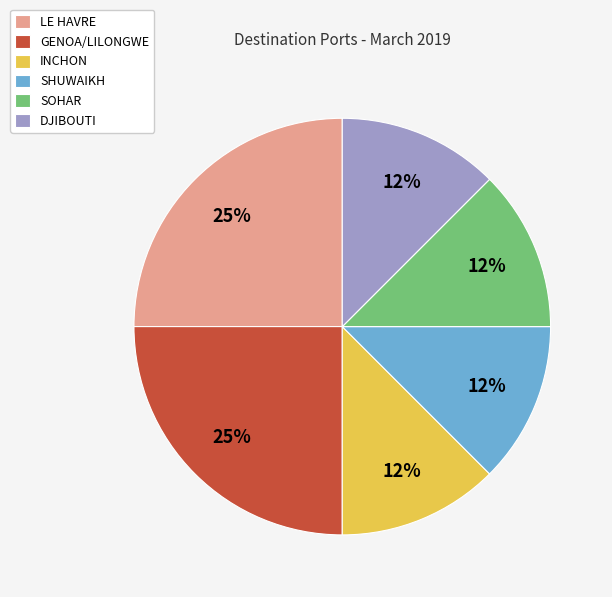

To the nearest percent, what is the average slice percentage?

17%